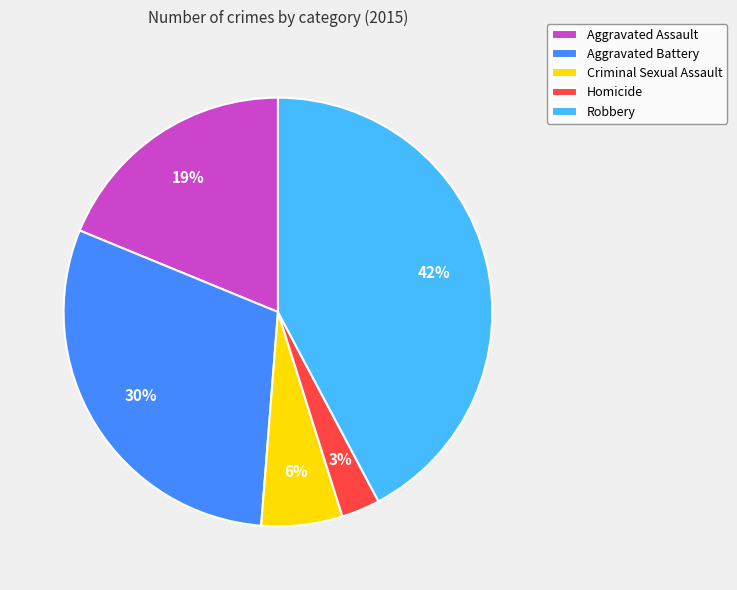

True or false: Homicide accounts for 3% of the total.

True